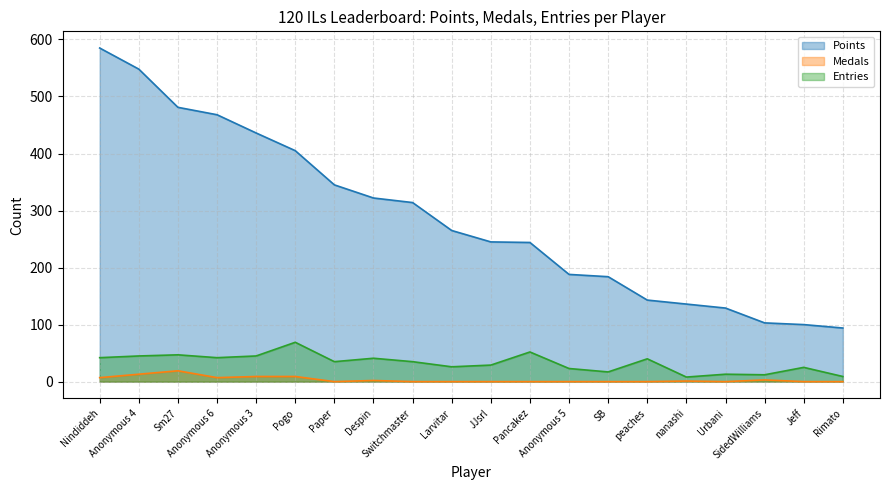

Which category has the highest value in the Medals series?

Sm27